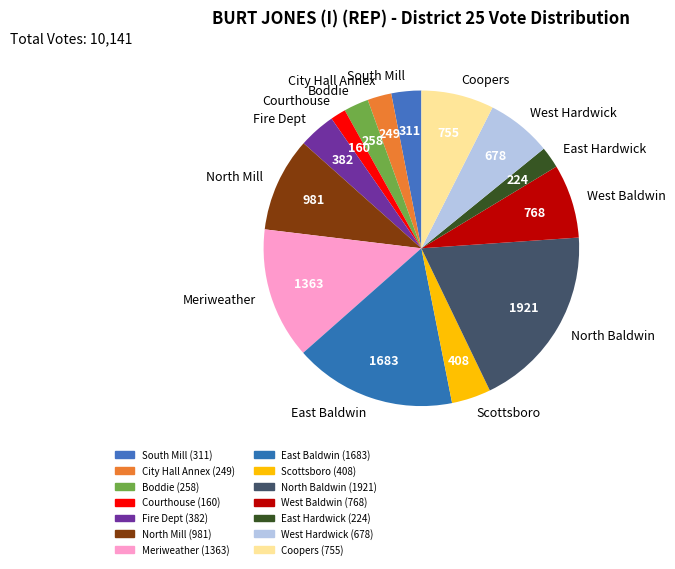

Count the number of slices in the pie.

14